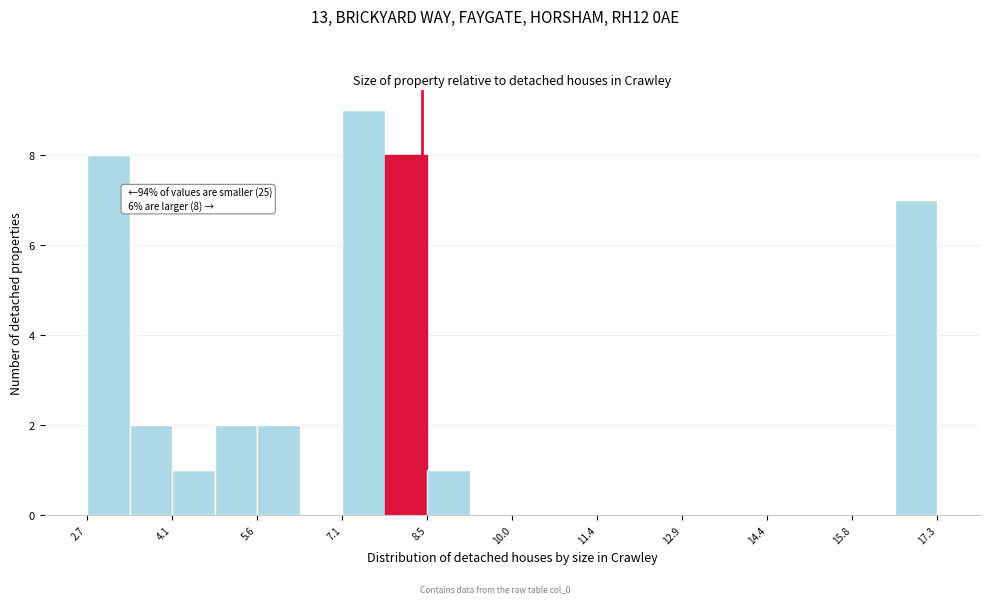

Read against the x-axis, roughly where is the centre of the tallest bar?

7.4